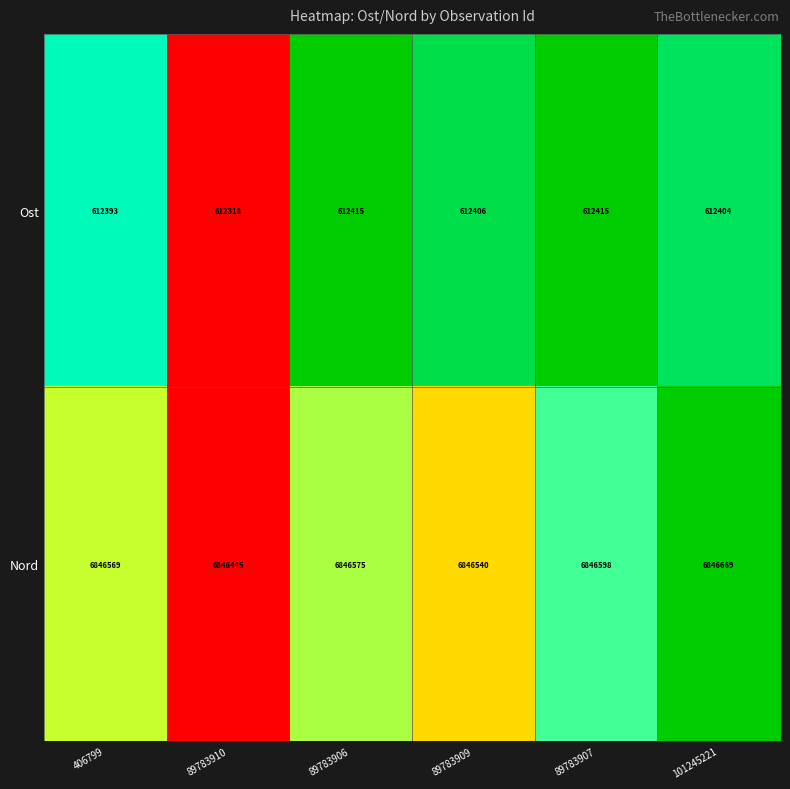

What is the greatest value displayed?

6846669